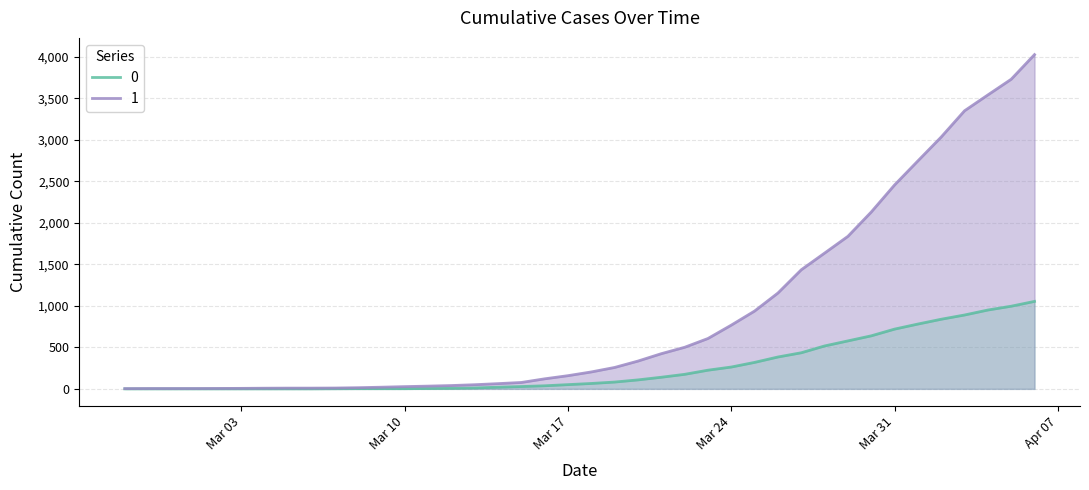

Is it true that 0 equals 82 at 2020-03-19?

True